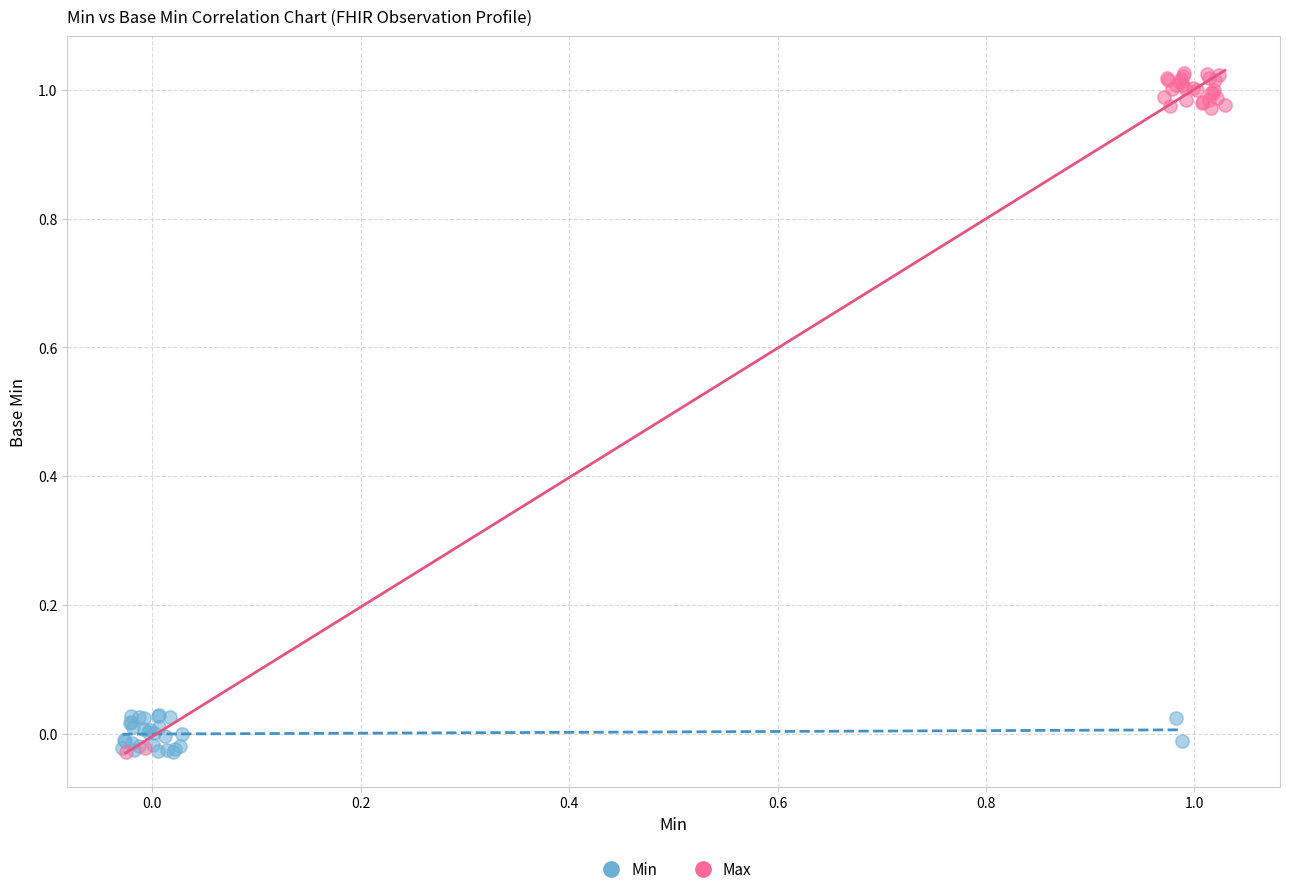

Which series reaches the maximum Y coordinate?

Max